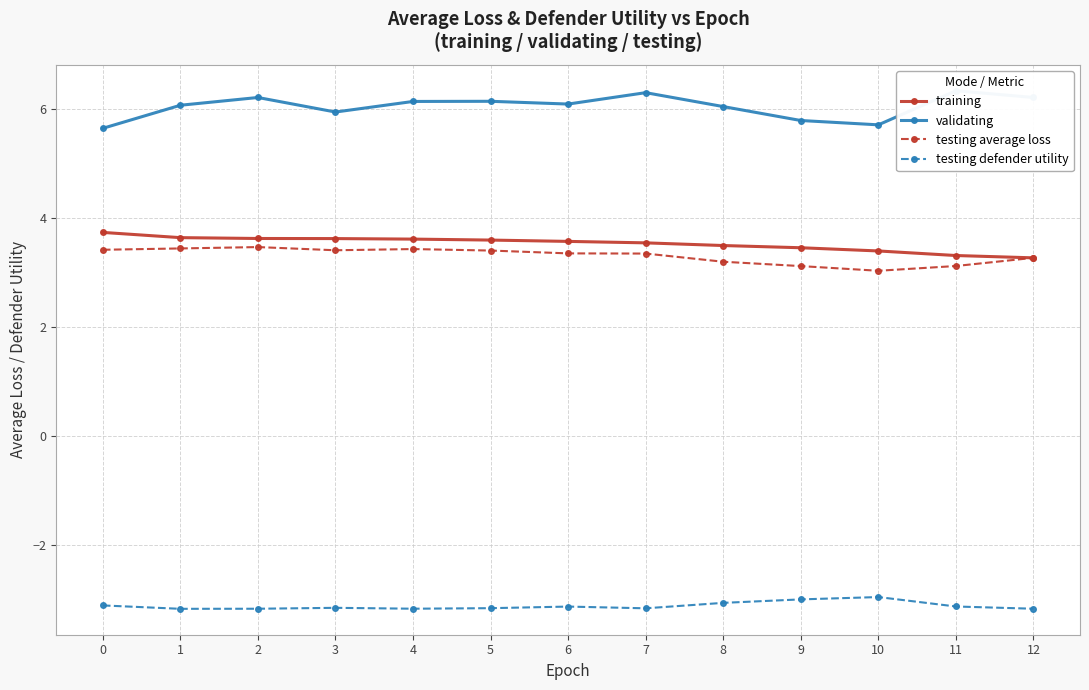

What is the spread (max minus min) of values at 10?

8.7